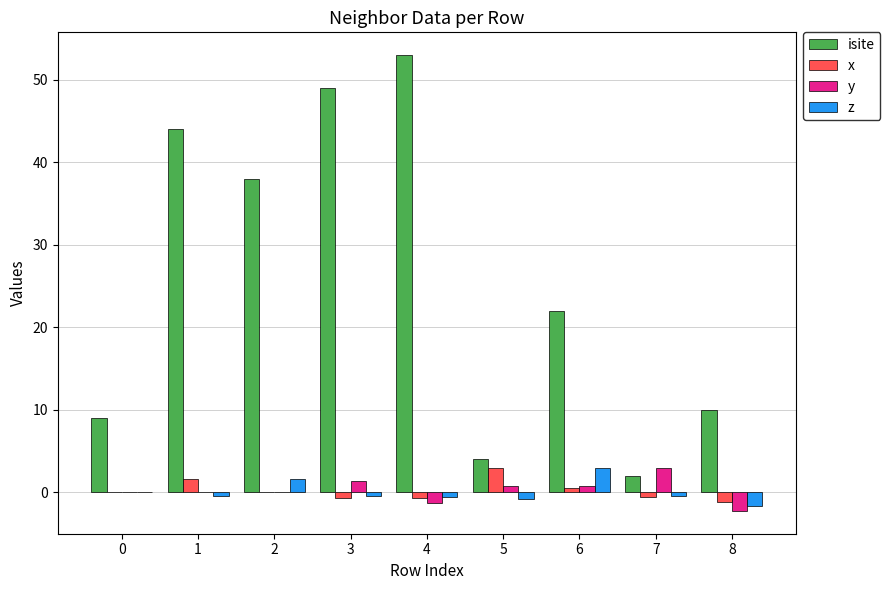

Which label corresponds to the largest value in the chart?

4